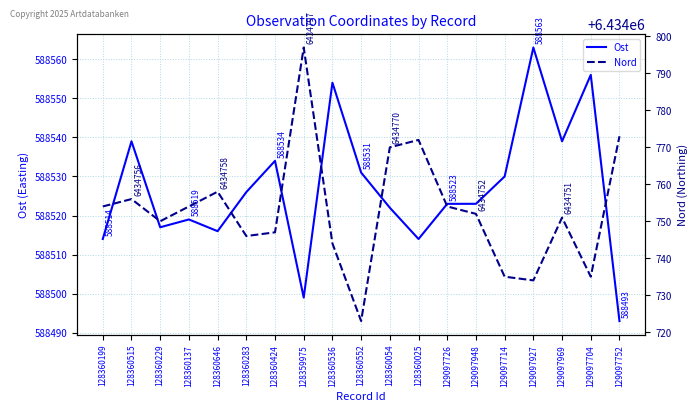

True or false: Ost and Nord intersect in this chart.

False